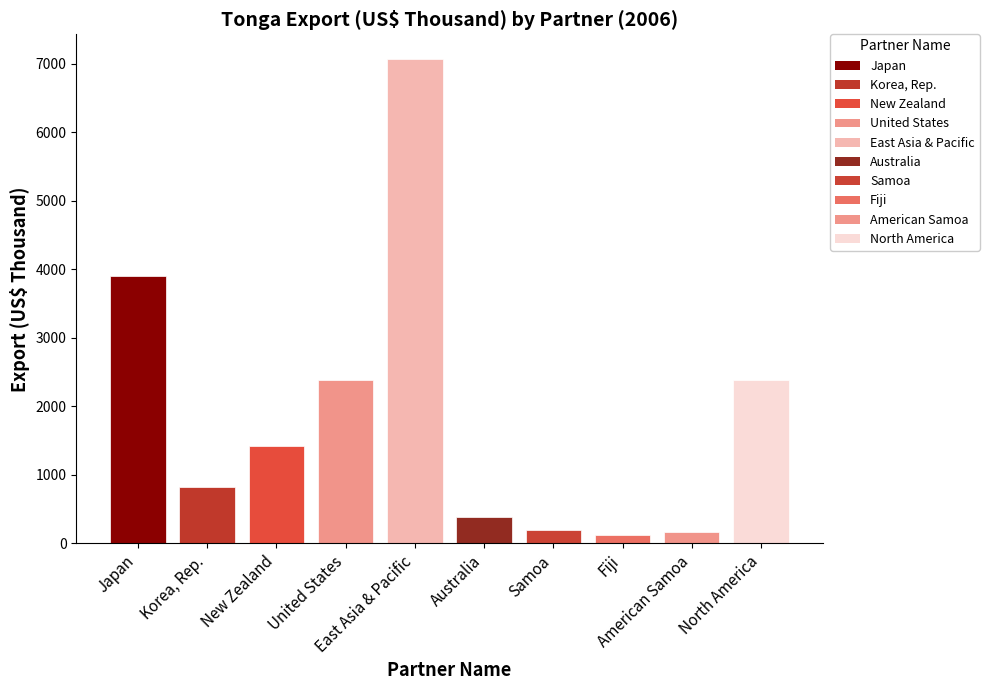

How many values exceed 1418?

5